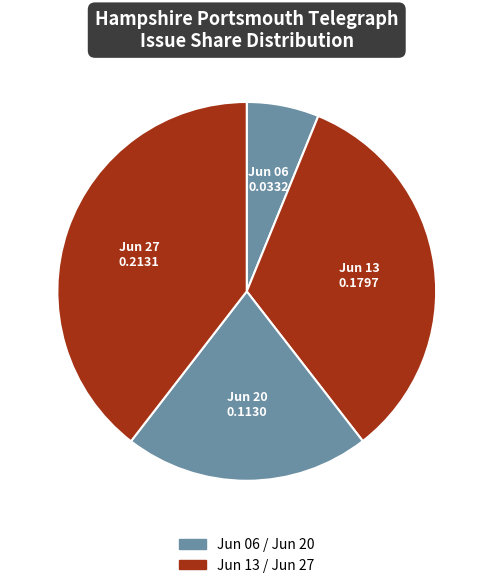

Which slice is the largest?

Jun 27